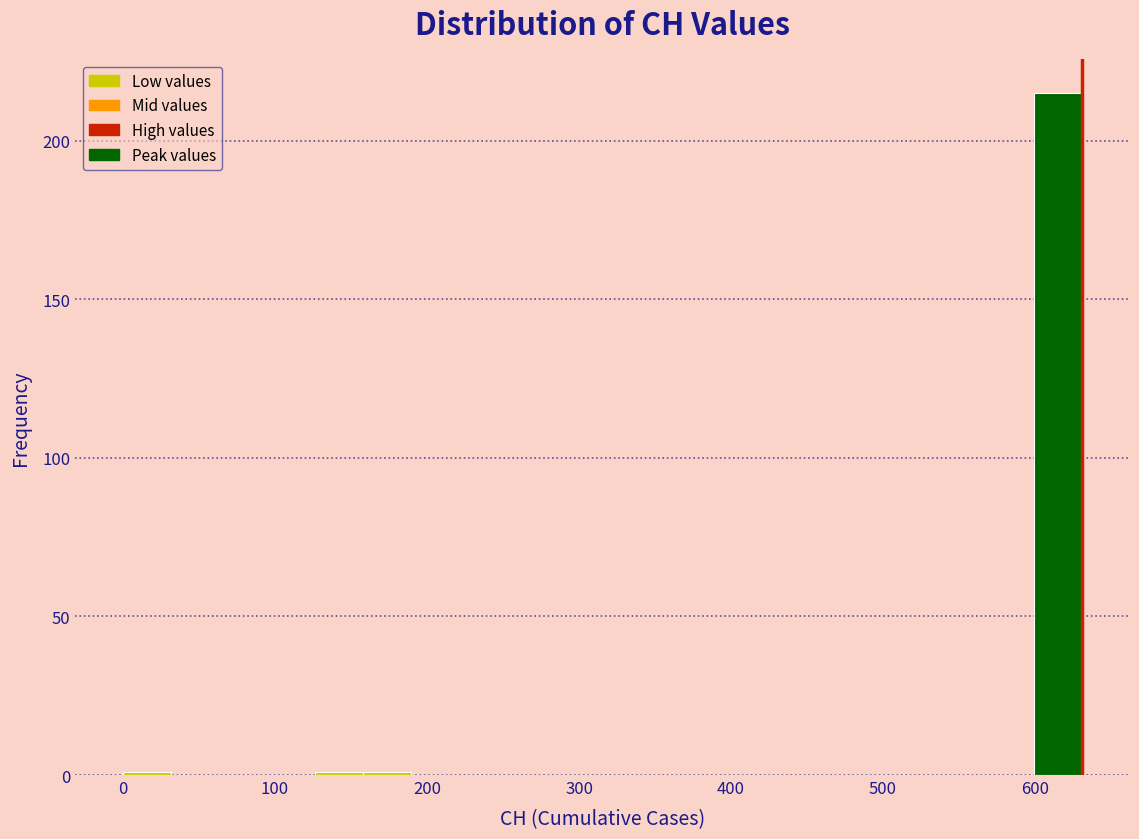

Around what value on the x-axis is the tallest bar? Give the approximate position of its centre, as read against the axis.

620